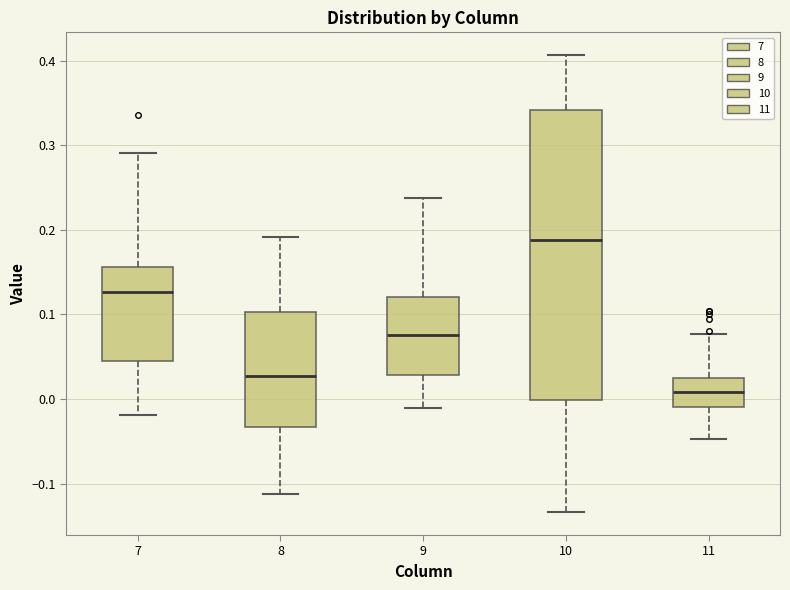

Reading left to right, read every box against the y-axis: the position of its median line, the range the box covers, and the ends of its whiskers. The values are not printed on the chart, so give them approximately, as read against the axis.

7: median 0.13, box 0.05 to 0.16, whiskers -0.02 to 0.29
8: median 0.03, box -0.03 to 0.10, whiskers -0.11 to 0.19
9: median 0.08, box 0.03 to 0.12, whiskers -0.01 to 0.24
10: median 0.19, box 0.00 to 0.34, whiskers -0.13 to 0.41
11: median 0.01, box -0.01 to 0.03, whiskers -0.05 to 0.08